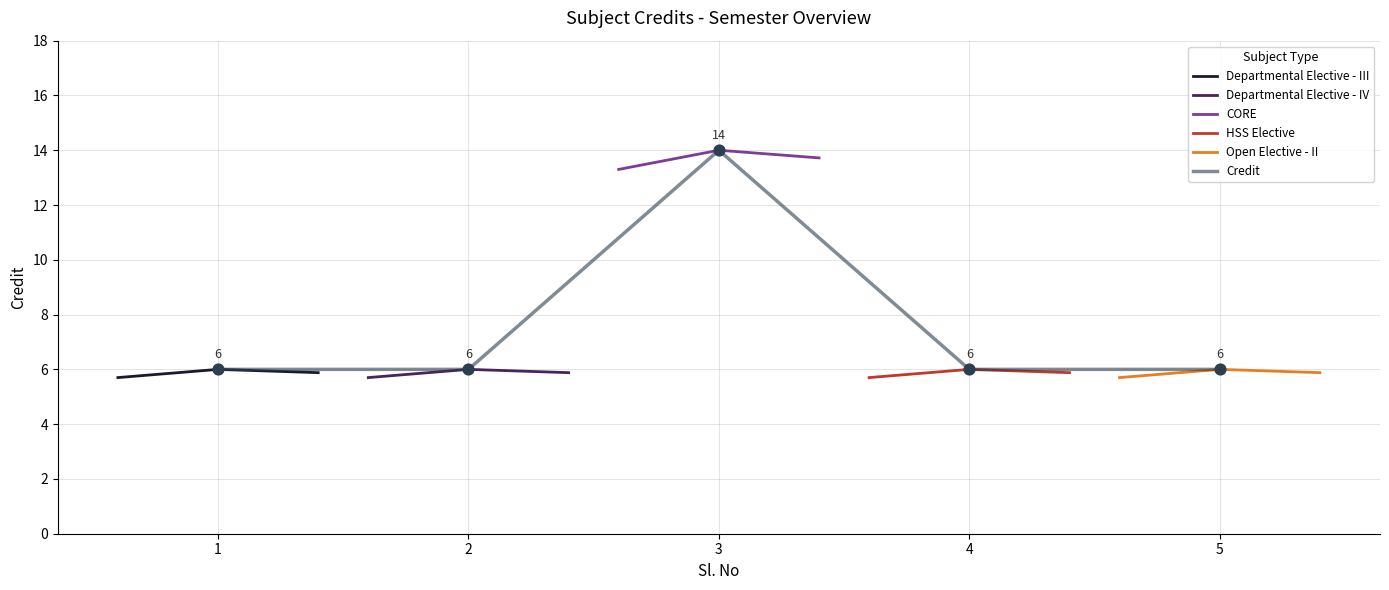

Which has a higher value, 5 or 2?

5